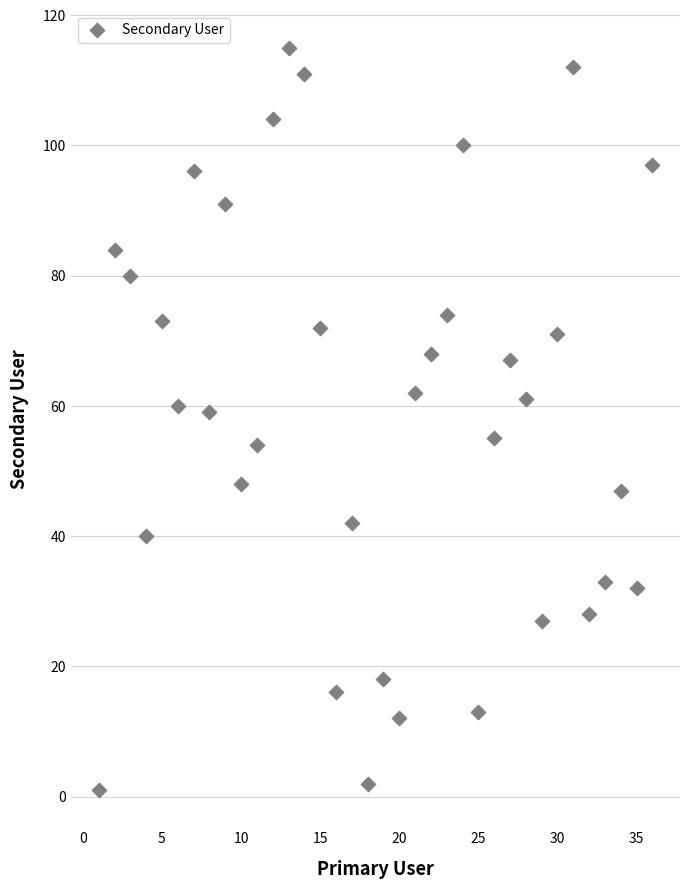

What is the range of Y values (max minus min)?

114